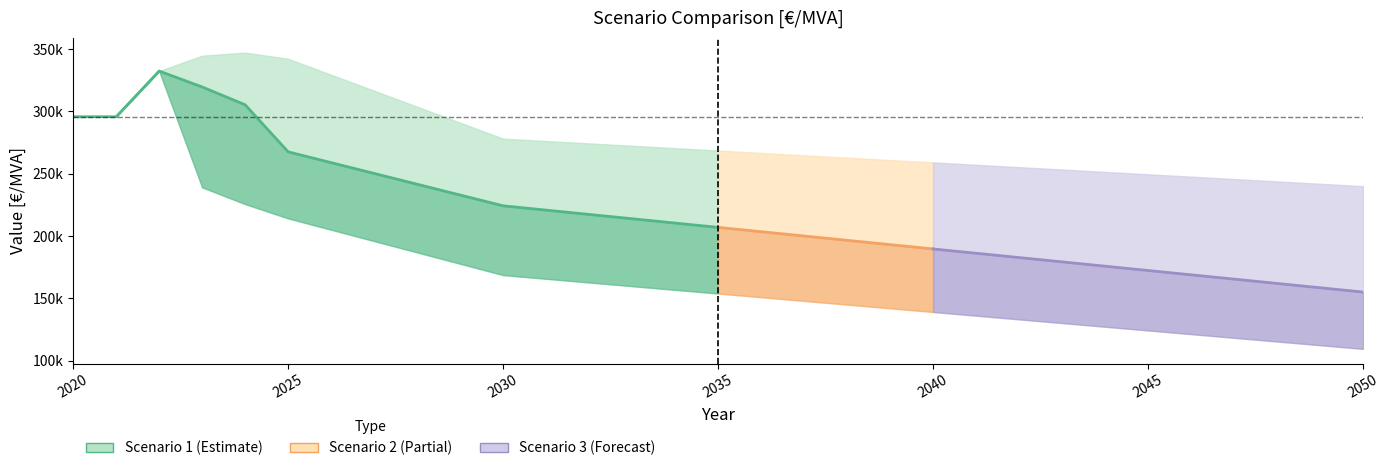

What is the highest value of the Scenario 1 series?

332320.6